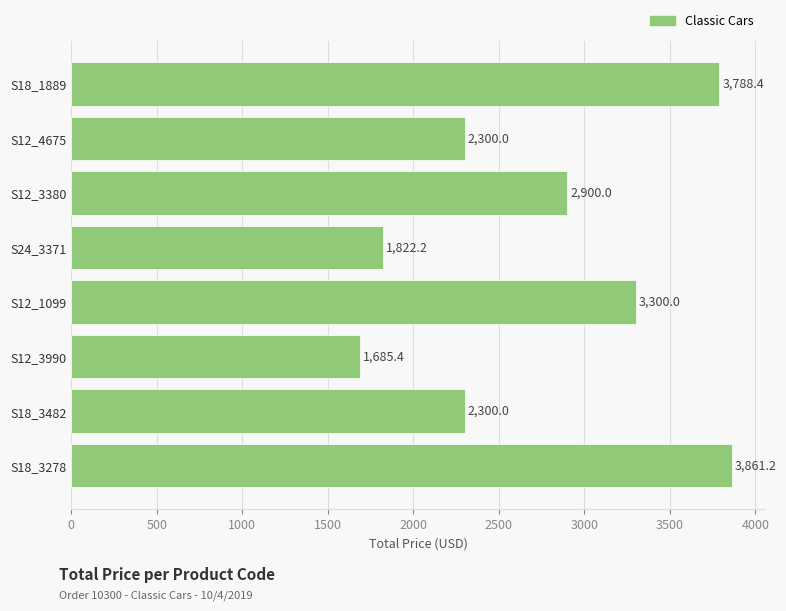

What is the sum of all values?

21957.2